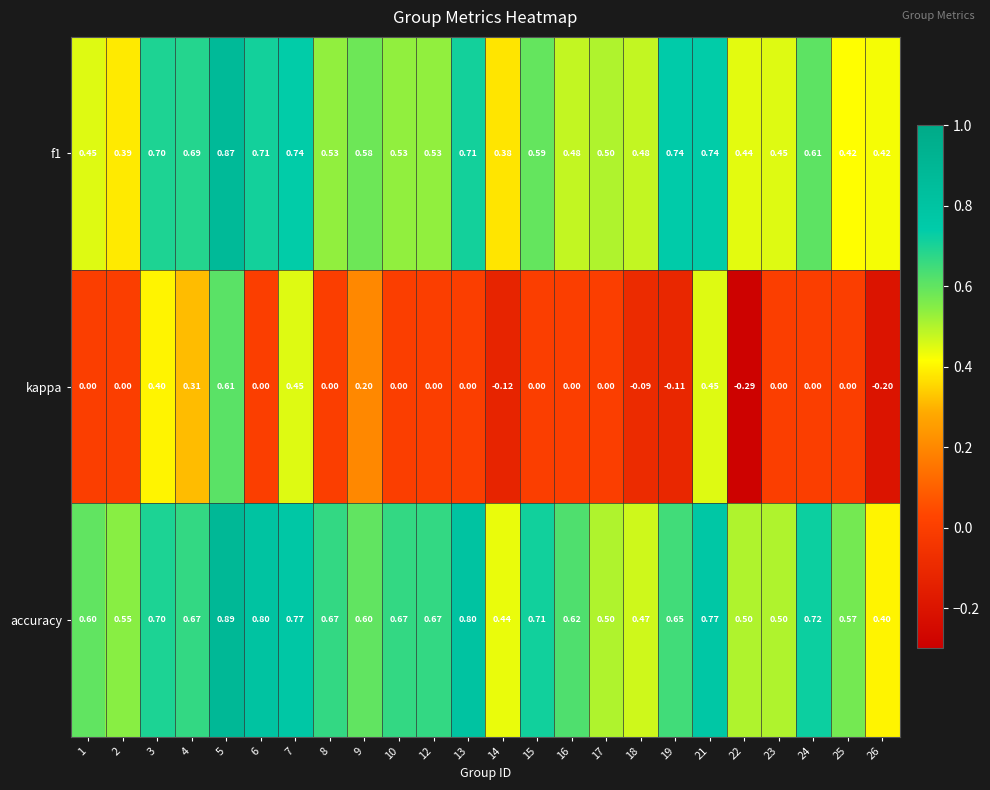

Is the value of accuracy at 3 greater than the value of kappa at 5?

Yes